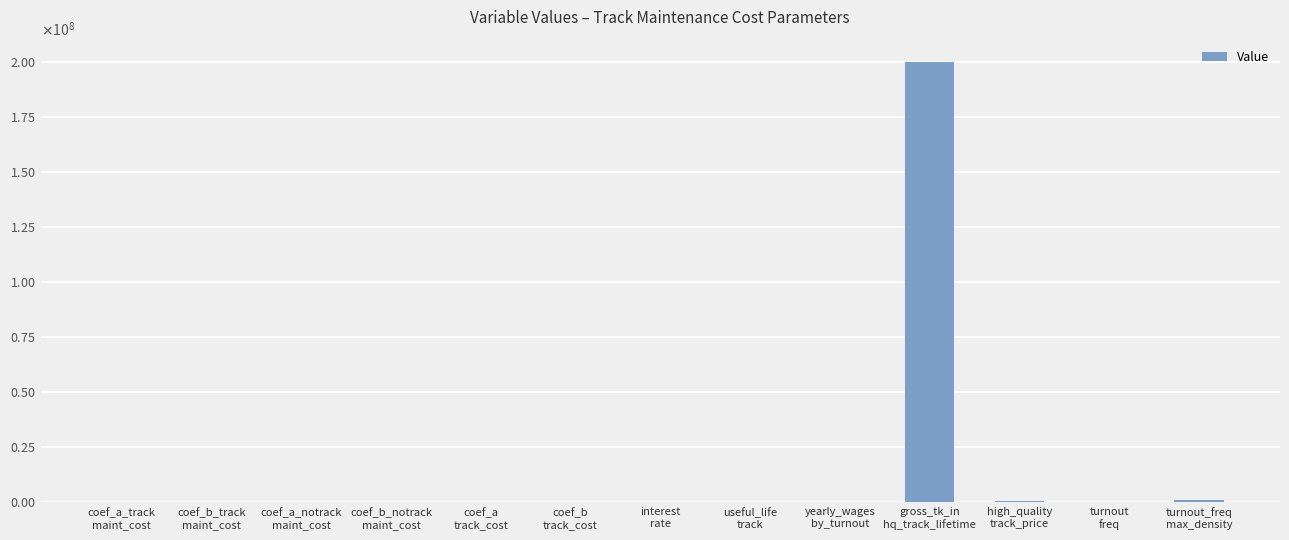

The value at yearly_wages
by_turnout is 61563.1. True or false?

False